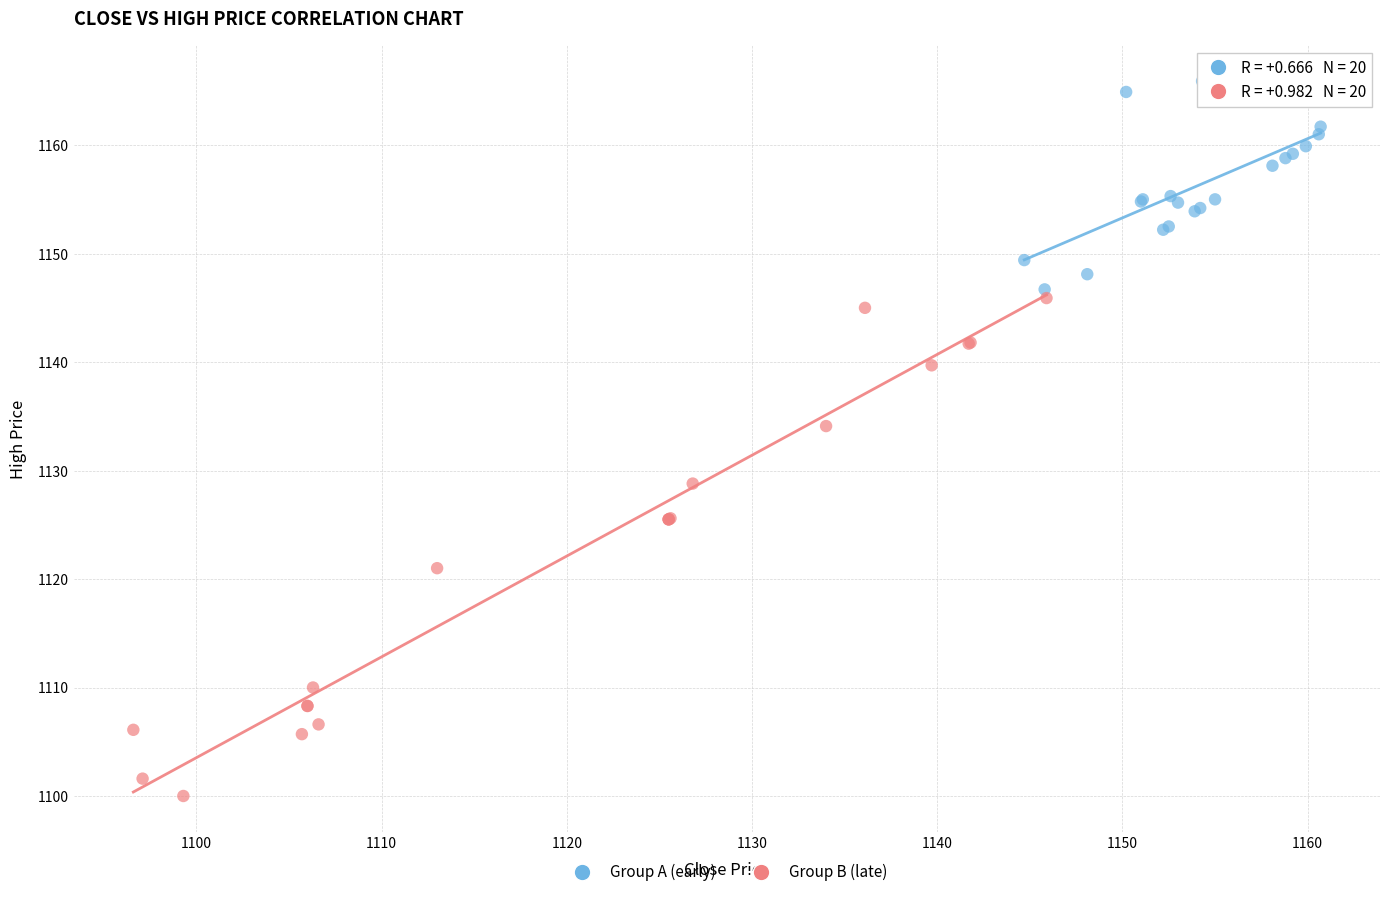

What are all the series names shown in the legend?

Group A (early), Group B (late)